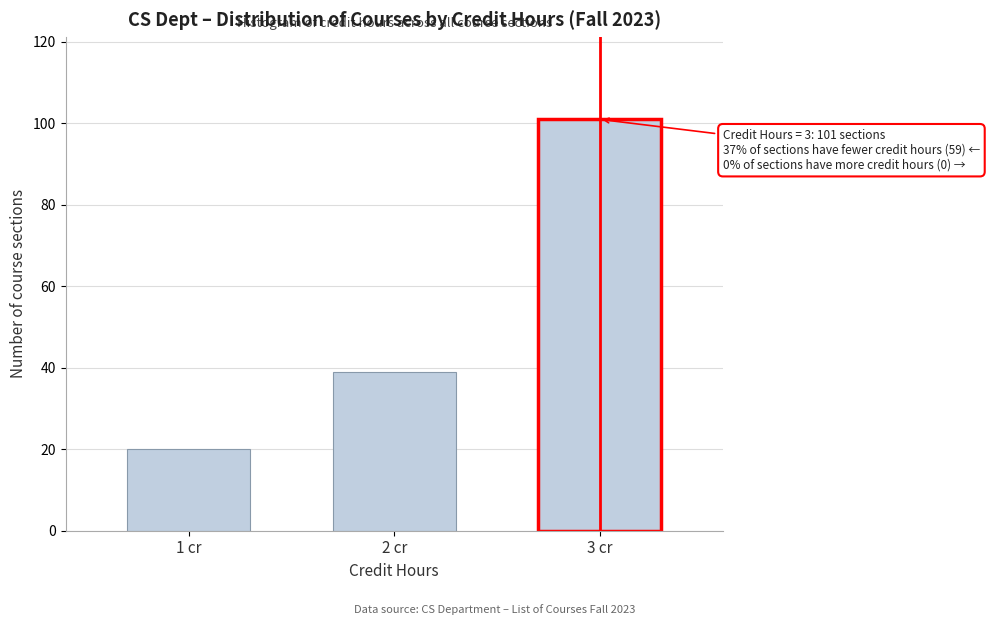

Reading left to right, extract all data points from this chart.

20	39	101